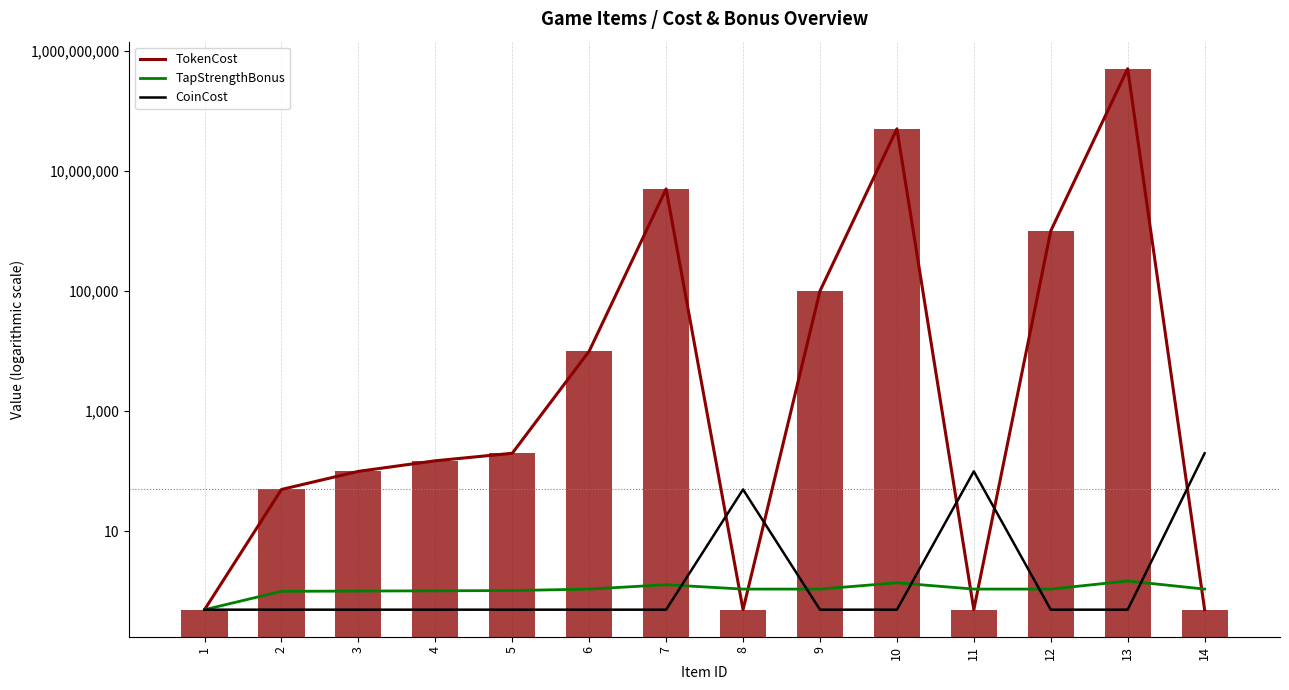

Is it true that TokenCost equals 200.0 at 5?

True